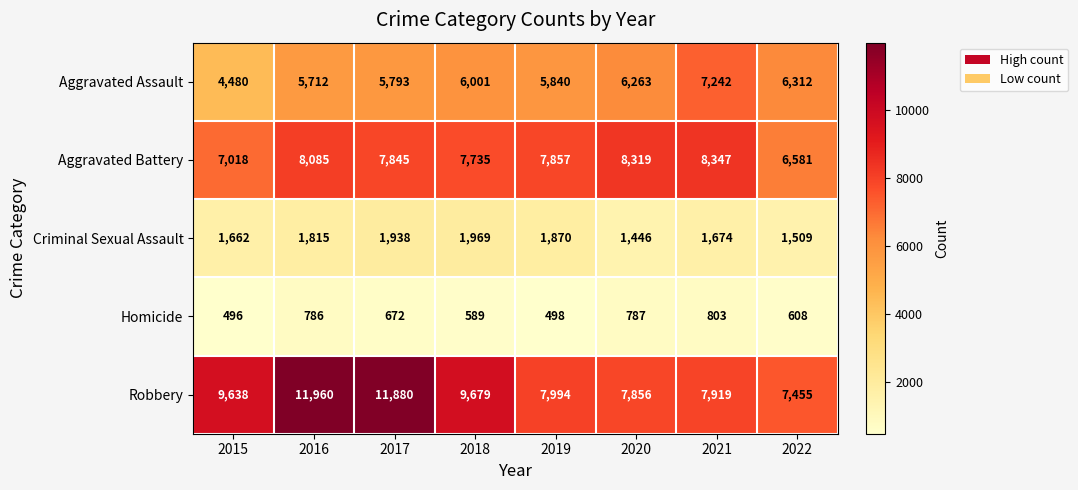

What is the minimum value for Homicide?

496